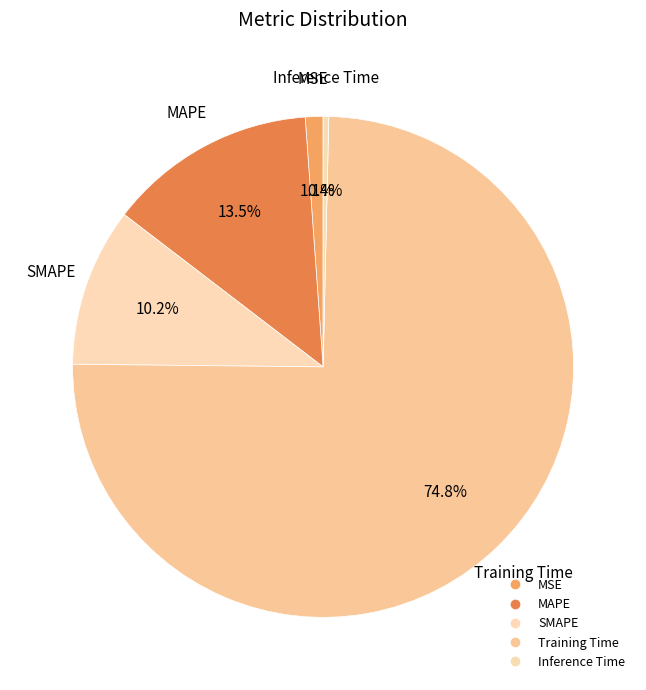

Is it true that Inference Time is 8% of the pie?

False